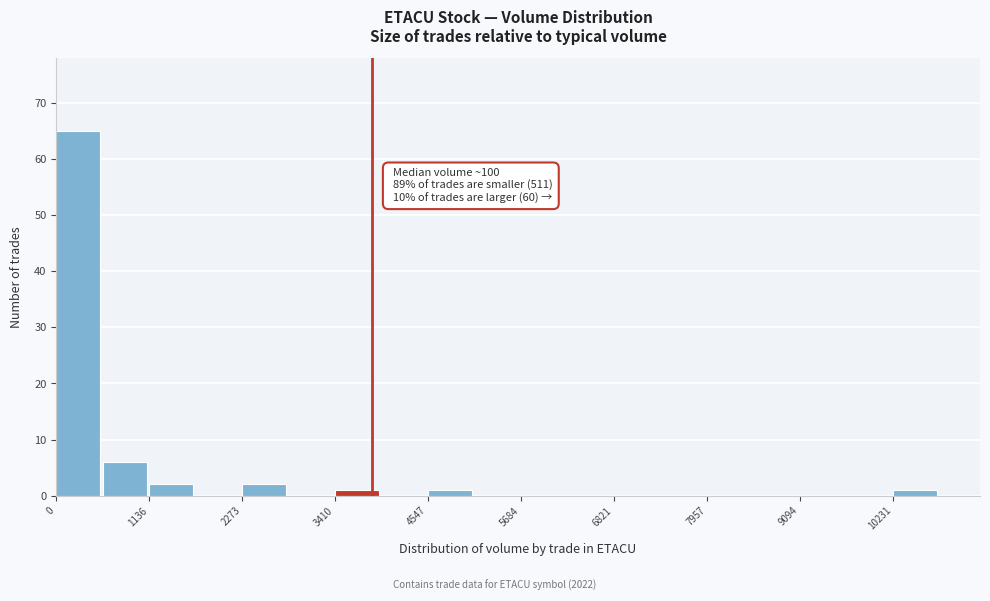

Around what value on the x-axis is the tallest bar? Give the approximate position of its centre, as read against the axis.

200